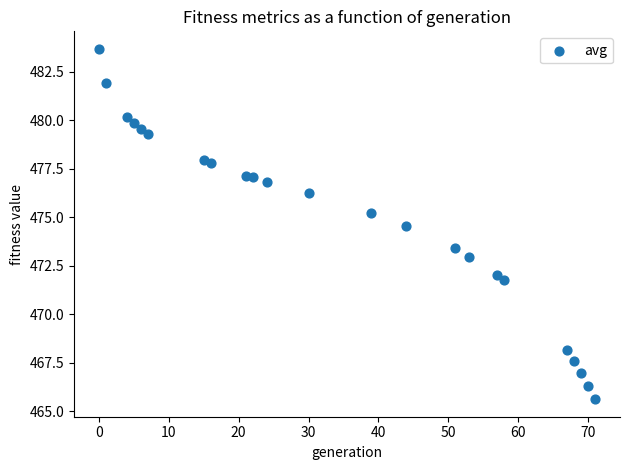

What is the range of X values (max minus min)?

71.0